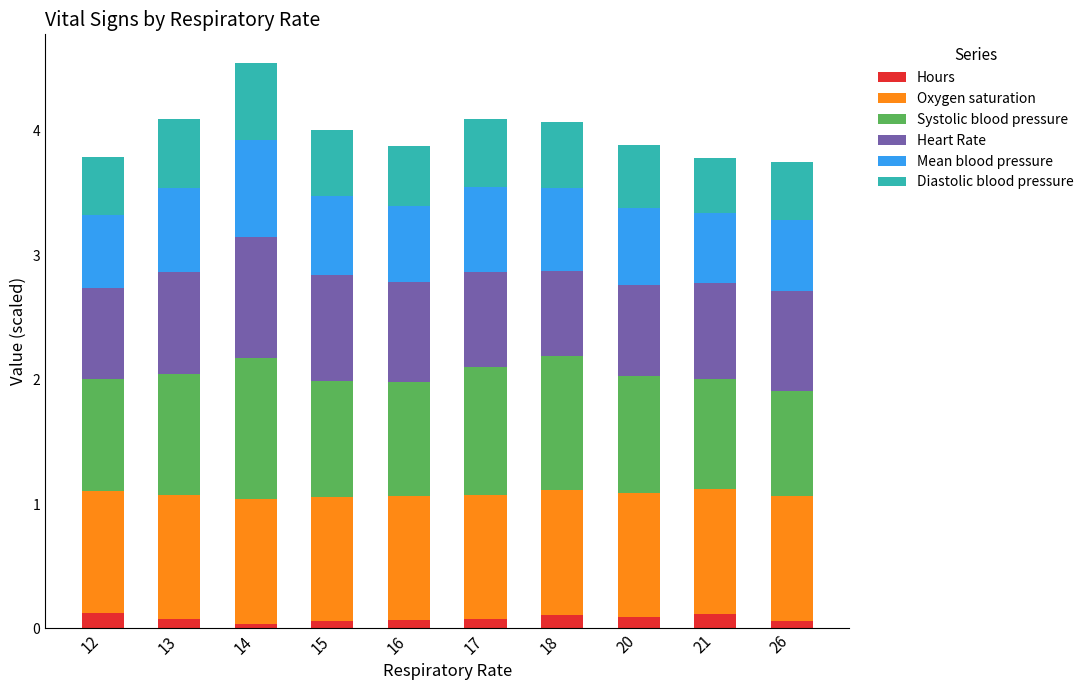

Is it true that Hours equals 0.1 at 12?

True